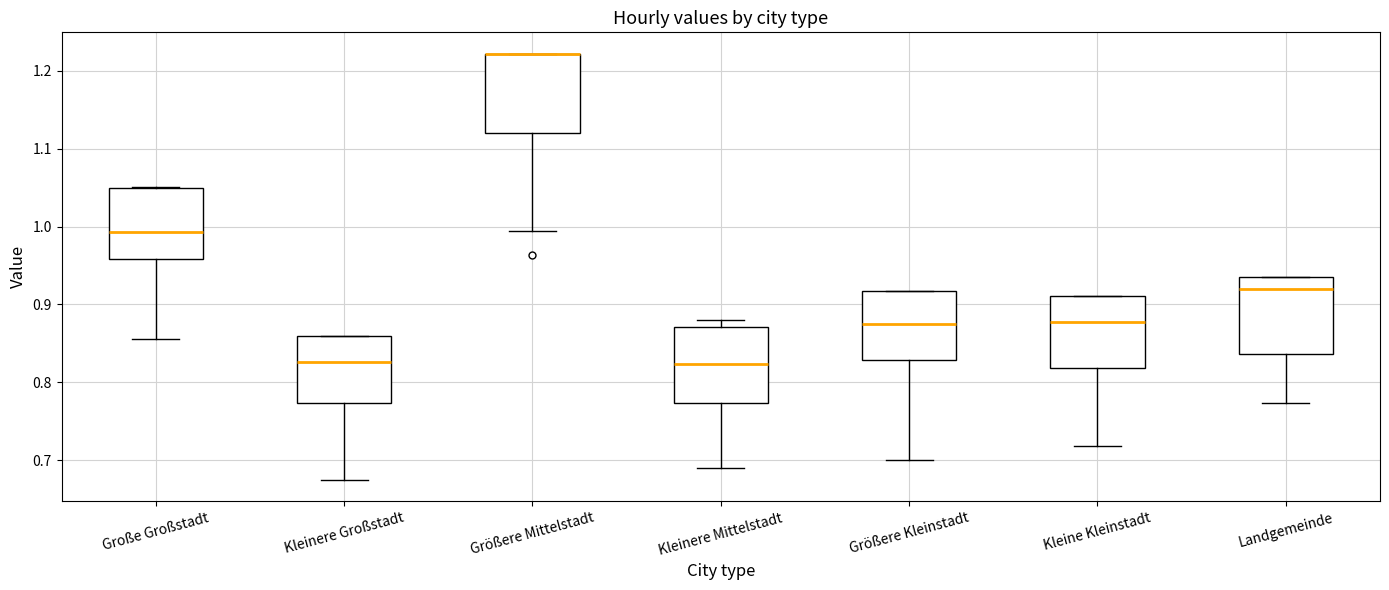

Where does the median line of the box for Kleinere Mittelstadt sit on the y-axis? The values are not printed on the chart, so give them approximately, as read against the axis.

0.82